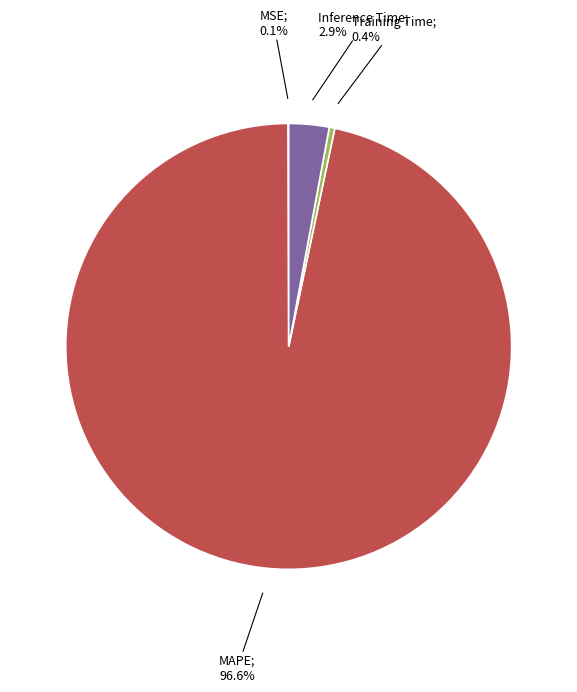

Does any single category account for the majority?

Yes